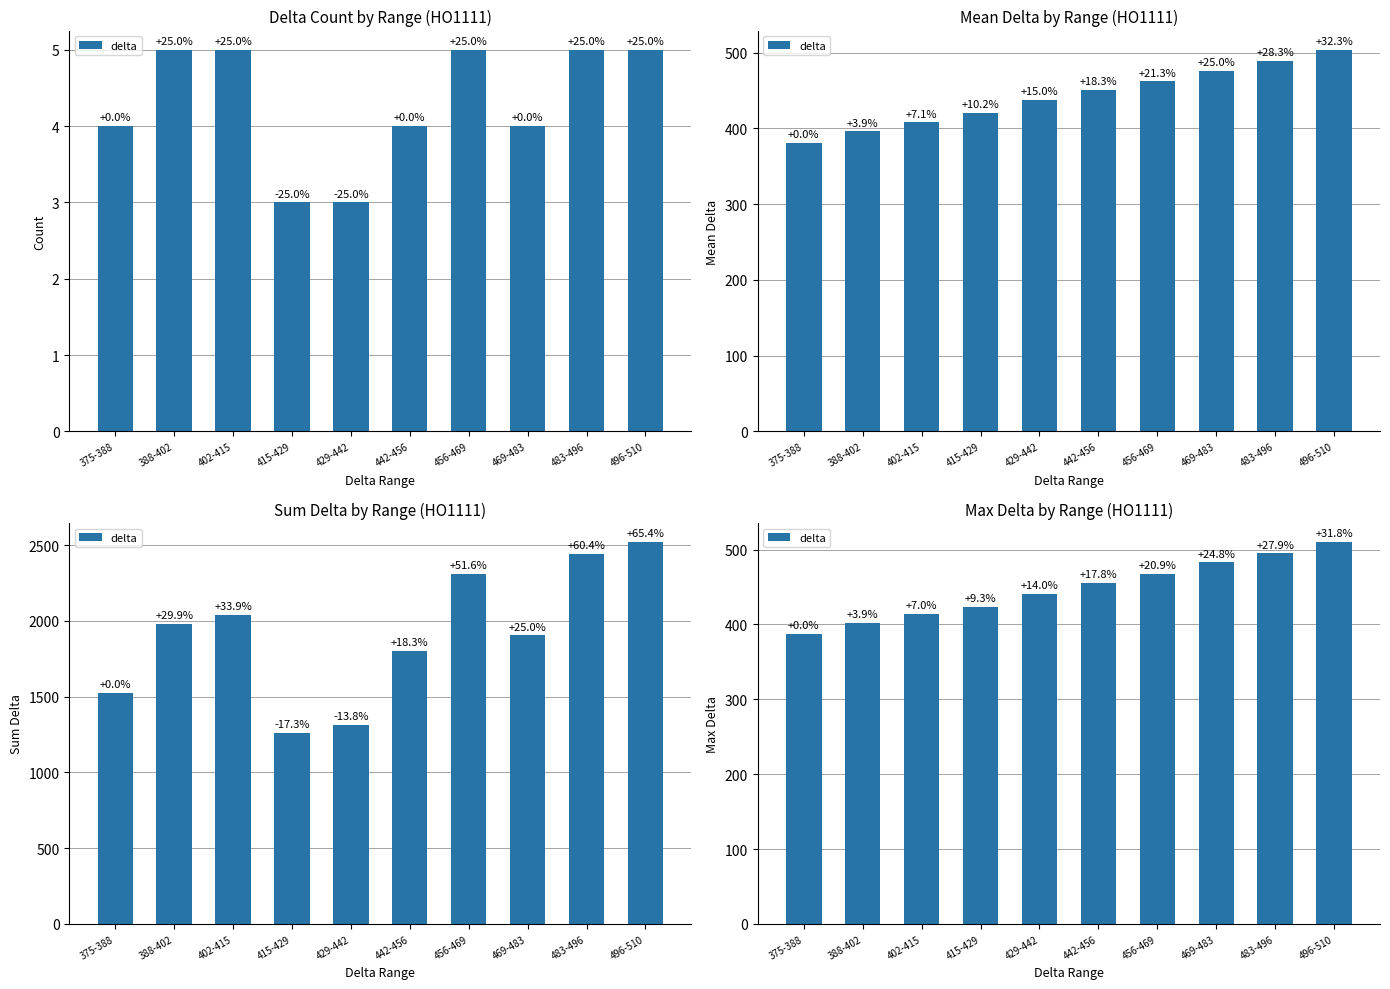

Are the bars grouped side by side (vs. stacked)?

No